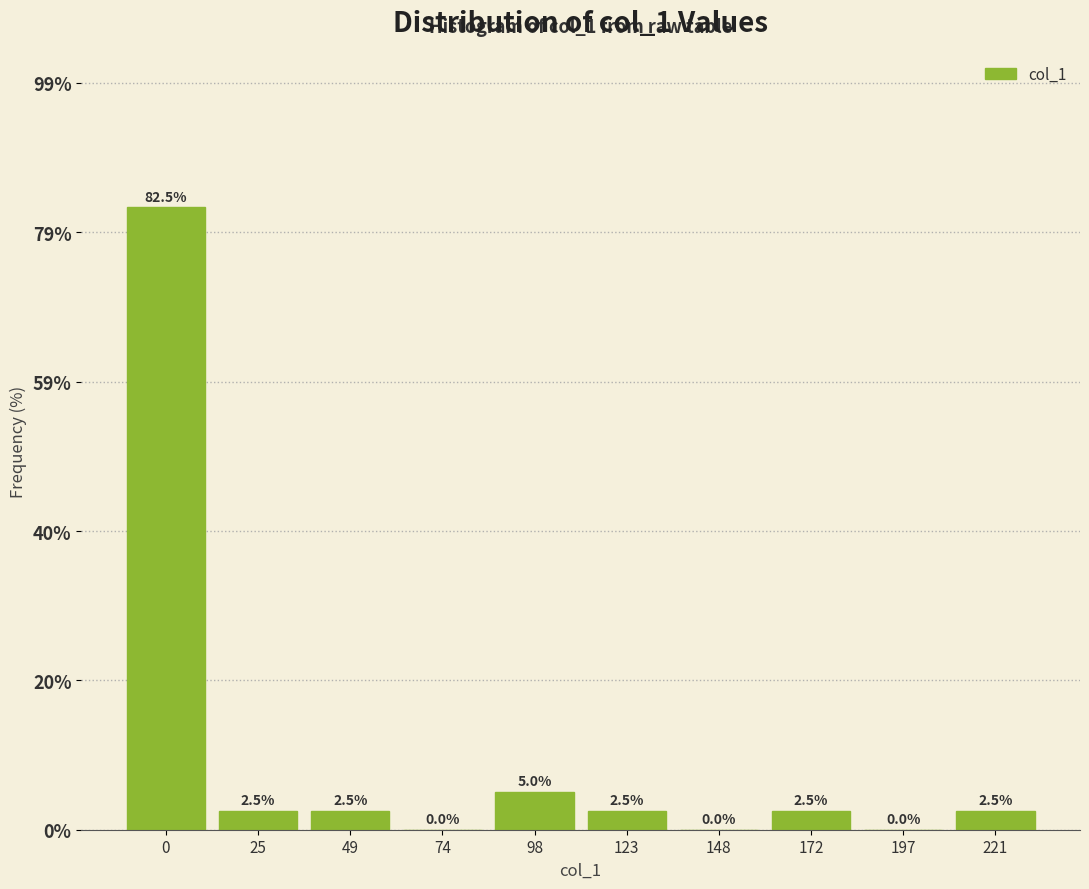

Reading left to right, transcribe all the data shown in this chart.

0=82.5	25=2.5	49=2.5	74=0.0	98=5.0	123=2.5	148=0.0	172=2.5	197=0.0	221=2.5